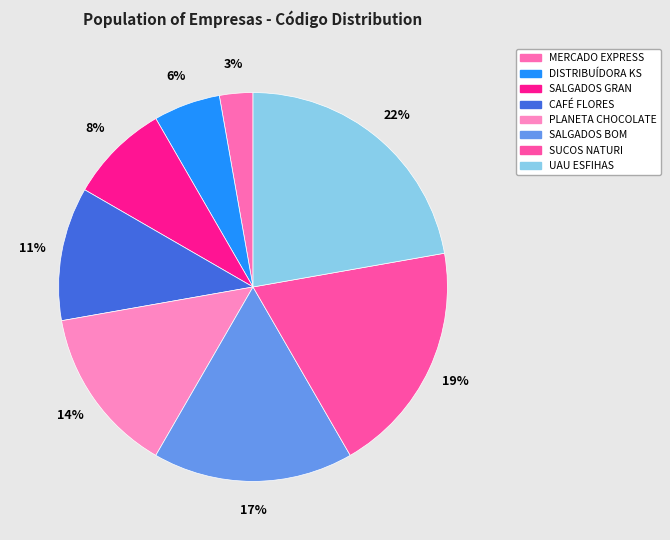

To the nearest percent, what is the combined percentage of SALGADOS GRAN and DISTRIBUÍDORA KS?

14%